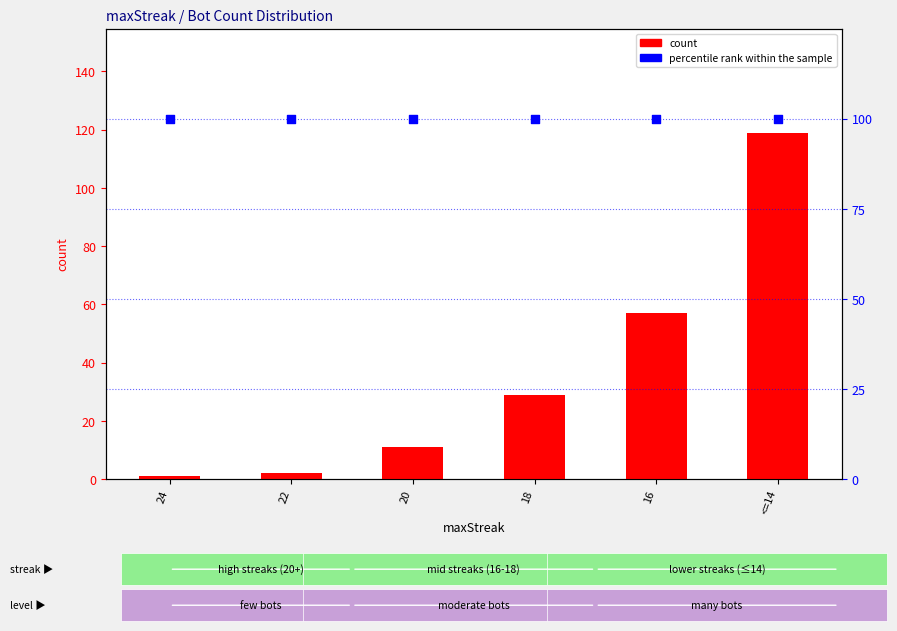

What are all the series names shown in the legend?

count, percentile rank within the sample